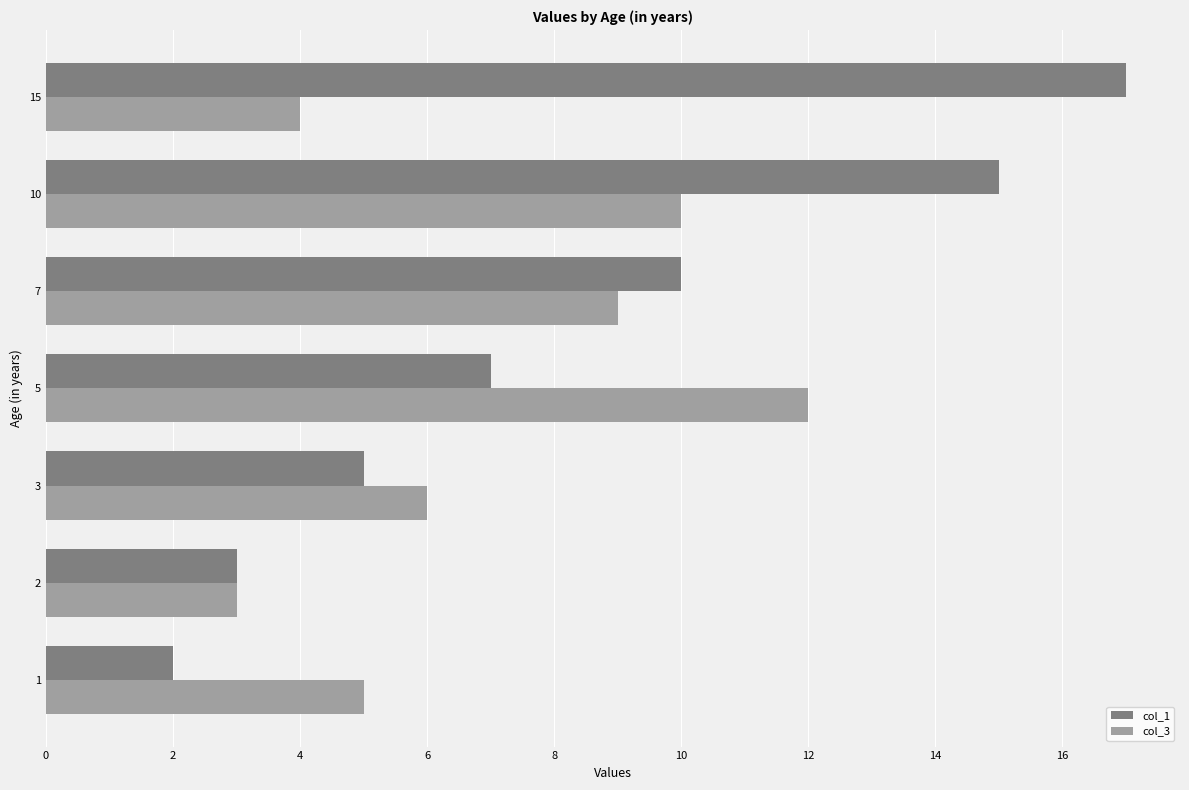

Is it true that col_3 equals 5 at 10?

False